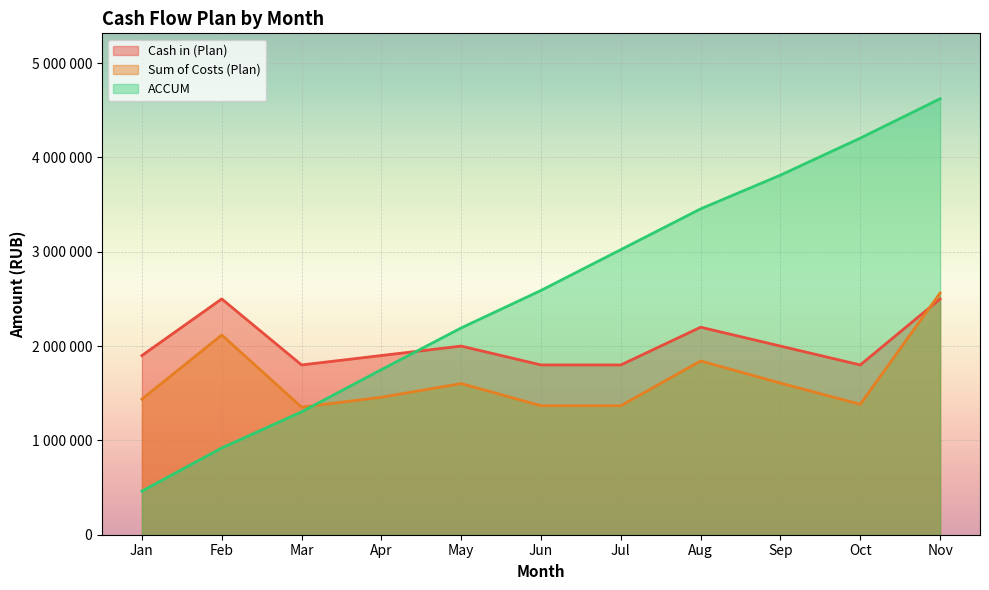

Rank the categories by ACCUM value from highest to lowest.

Nov, Oct, Sep, Aug, Jul, Jun, May, Apr, Mar, Feb, Jan